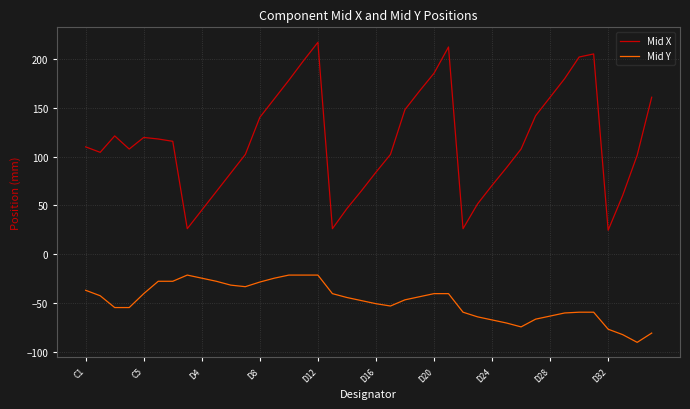

What are all the series names shown in the legend?

Mid X, Mid Y